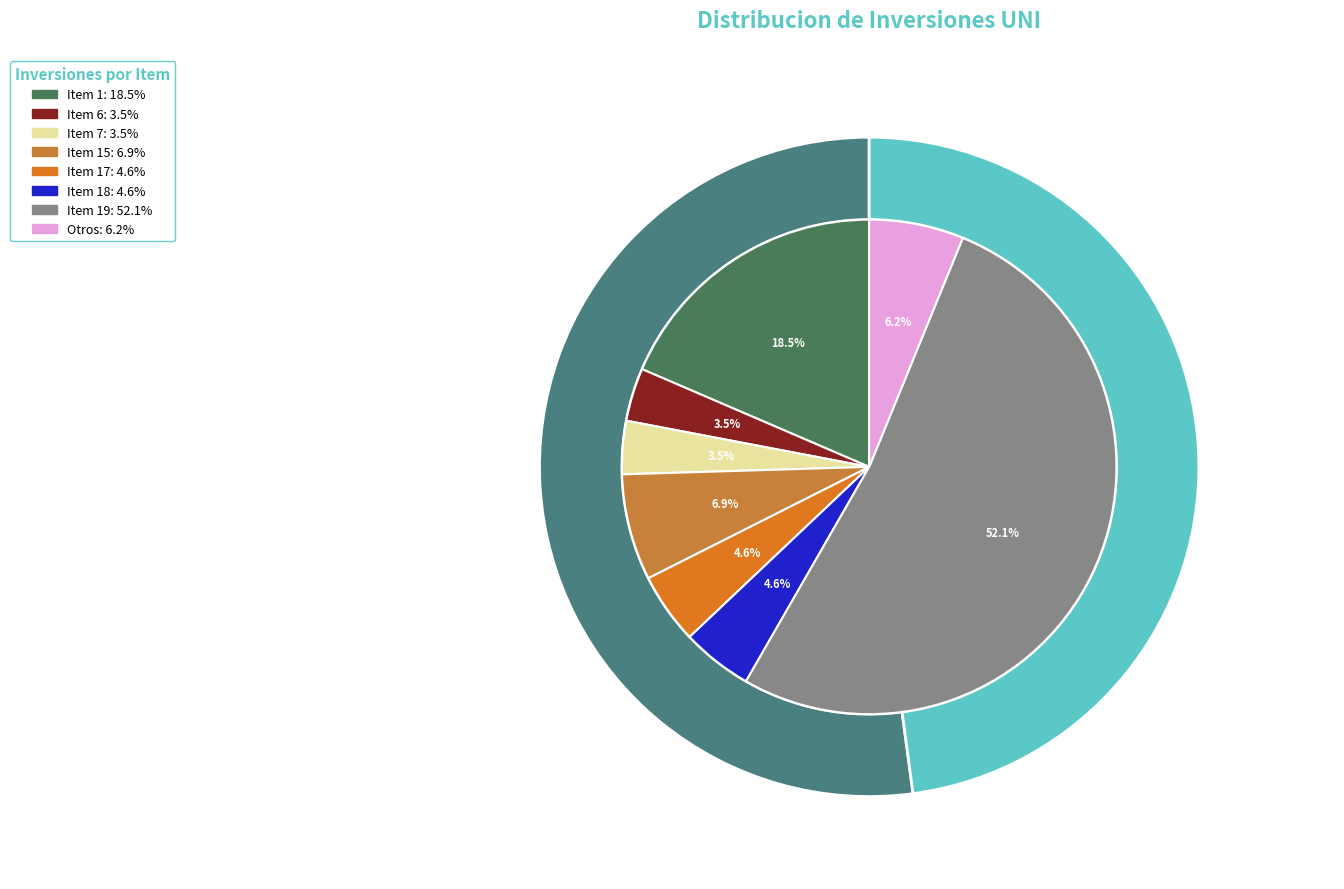

Does 10 account for over 50% of the chart?

No